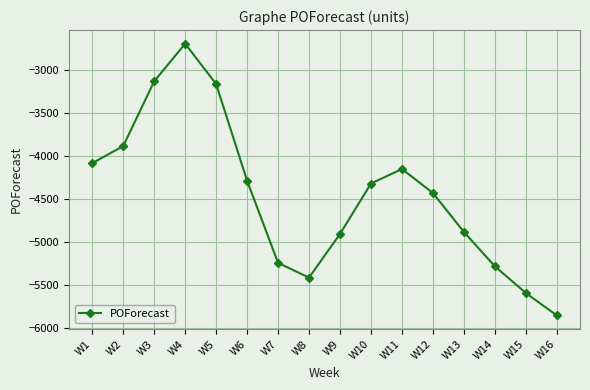

Which has a higher value, W2 or W5?

W5